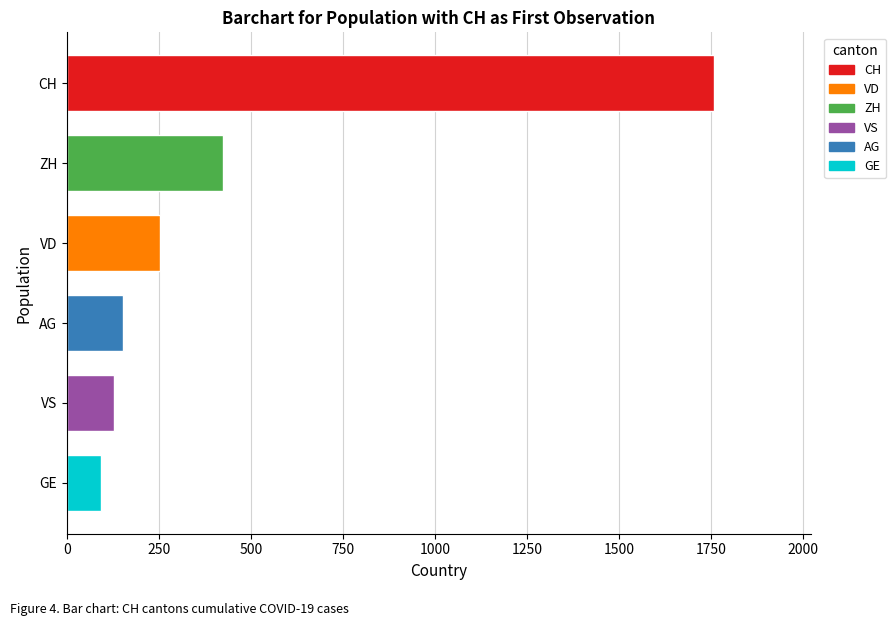

At which category does the chart reach its minimum across all series?

GE